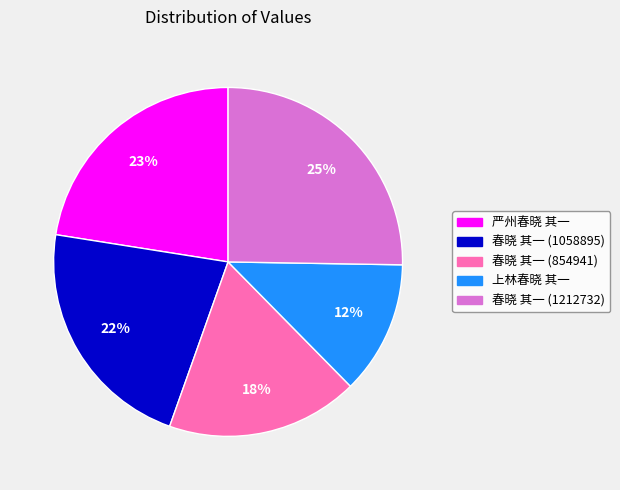

Is it true that 春晓 其一 (1212732) is 25% of the pie?

True